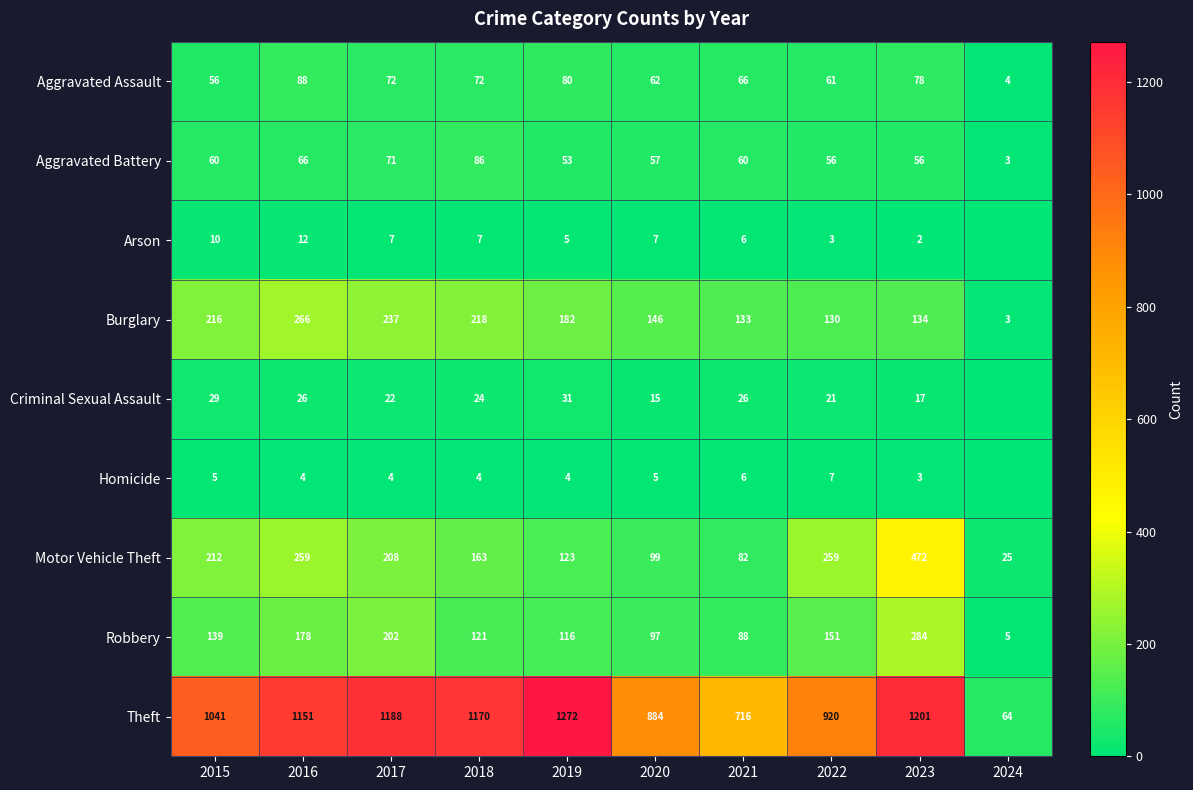

At which label is Theft closest to 668?

2021